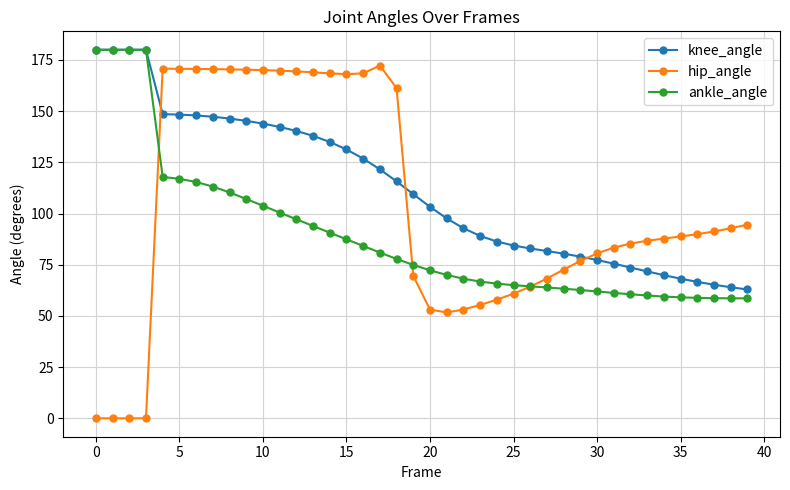

Rank the series by their average value, from lowest to highest.

ankle_angle, hip_angle, knee_angle